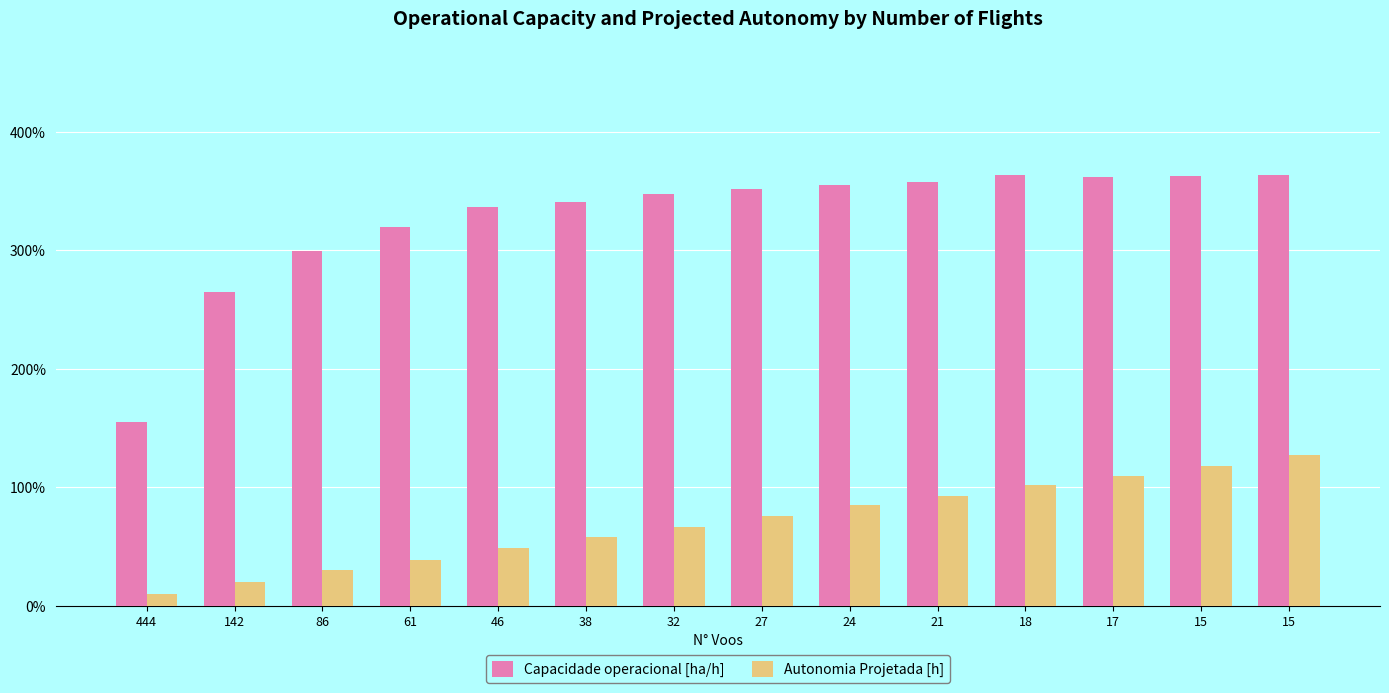

Rank the series by their average value, from lowest to highest.

Autonomia Projetada [h], Capacidade operacional [ha/h]